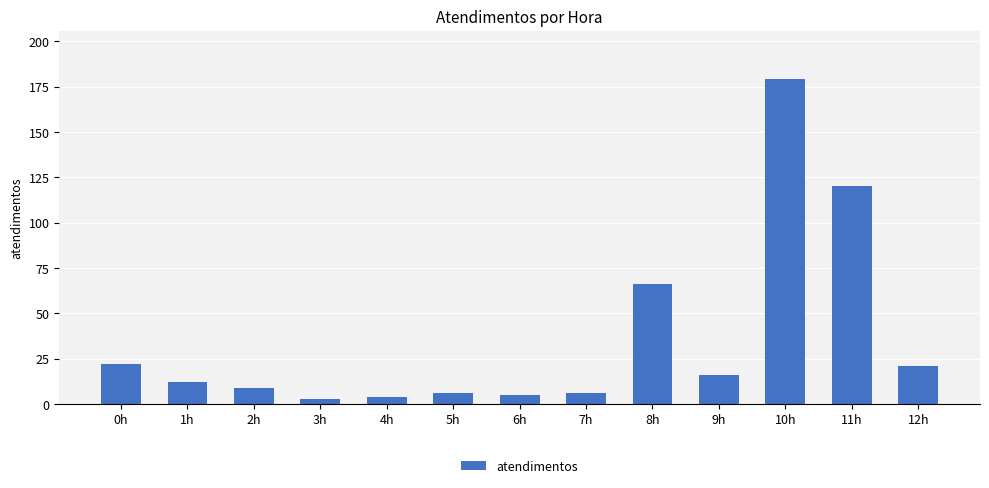

What is the label of the 11th bar from the right?

2h